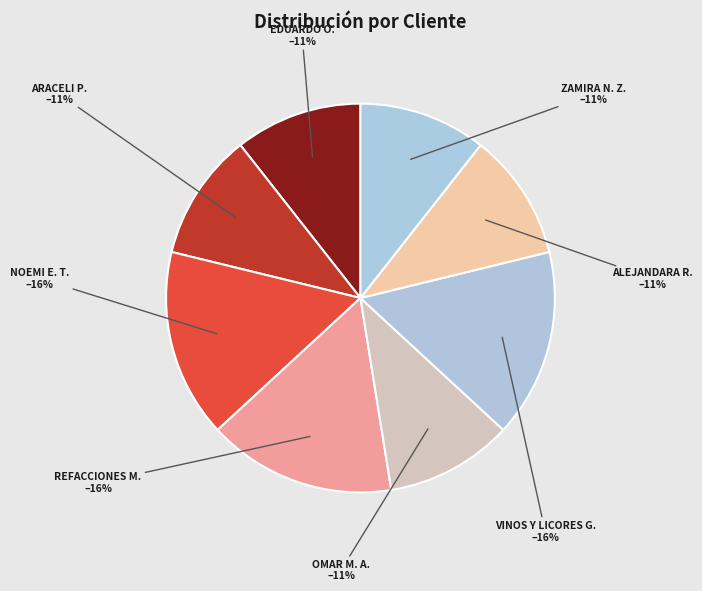

To the nearest percent, what is the average slice percentage?

12%